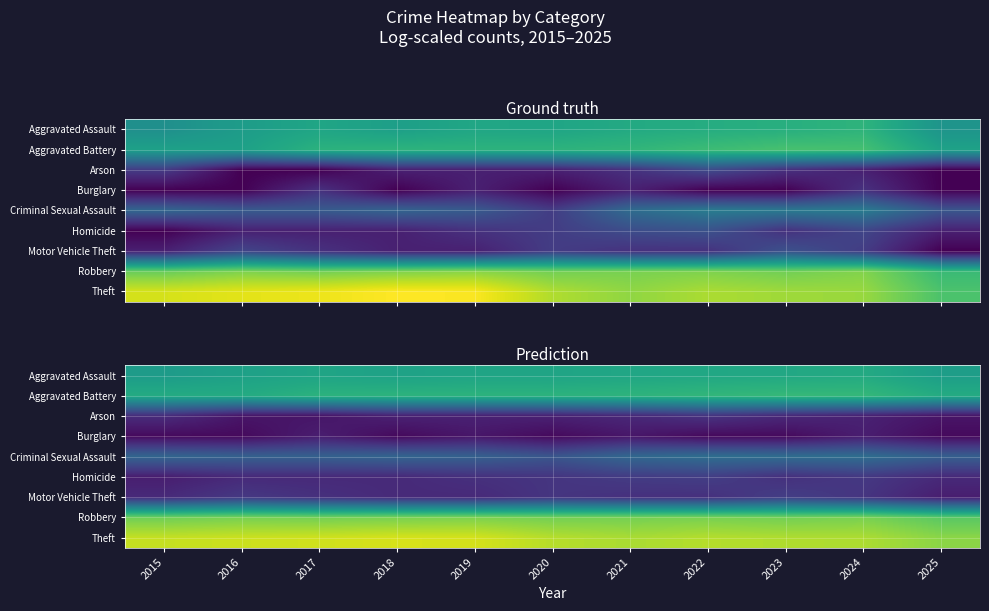

Is the value of Homicide at 2020 greater than the value of Robbery at 2016?

No